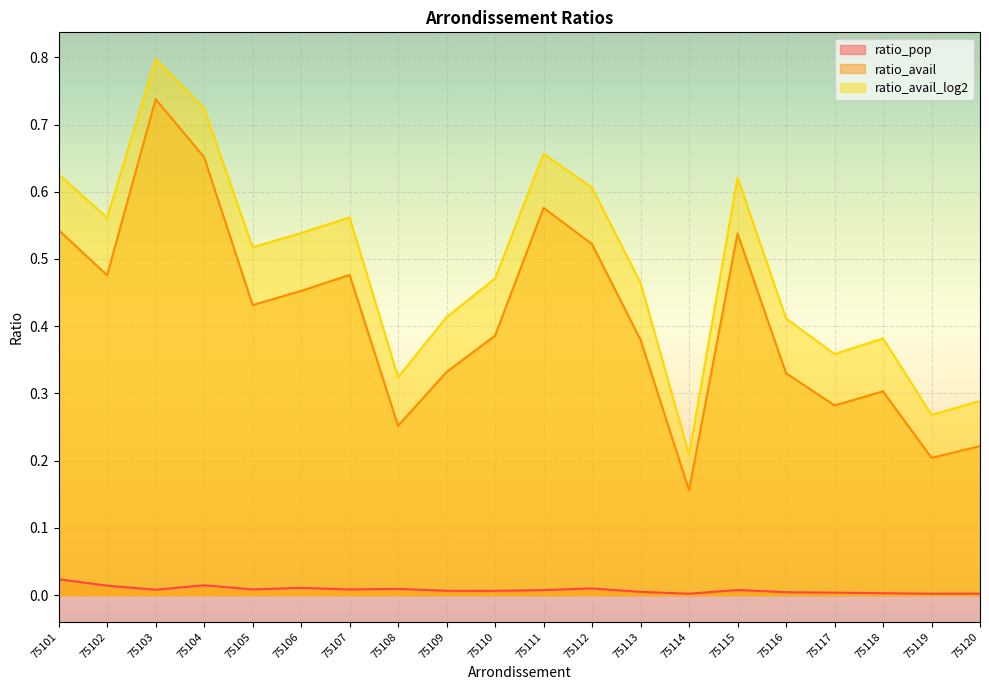

Which category has the lowest value across all series?

75119